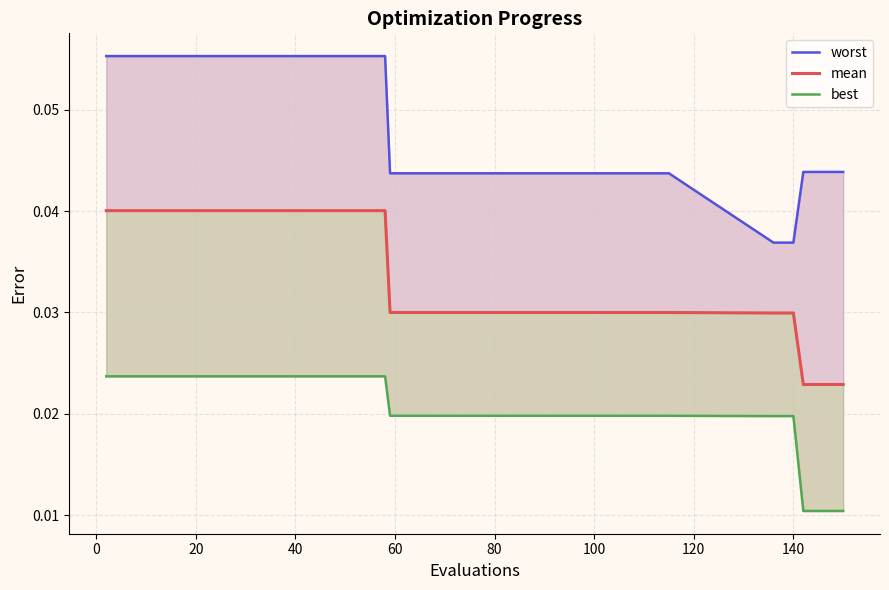

What is the sum of all worst values?

1.7